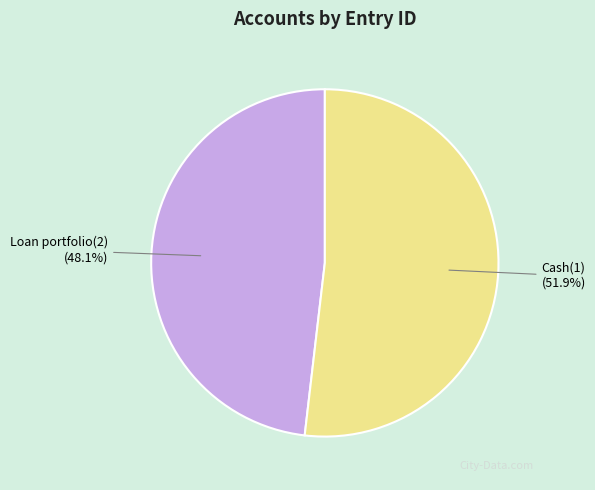

True or false: Loan portfolio(2) accounts for 48% of the total.

True